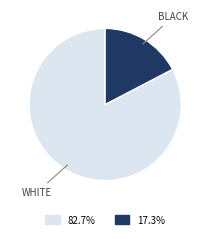

How many slices are in this pie chart?

2